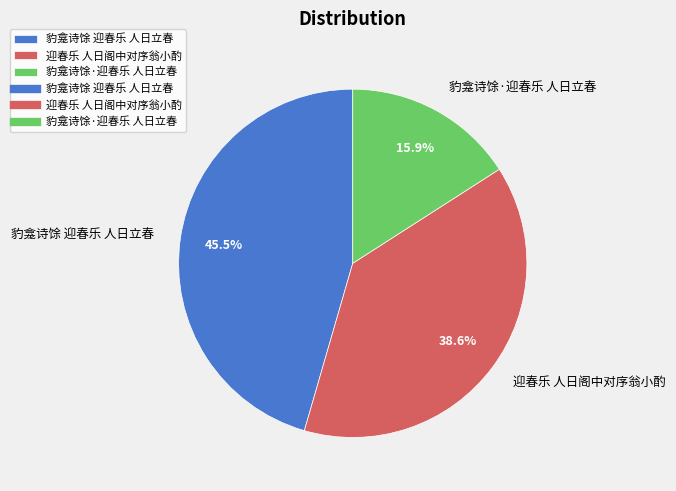

True or false: 迎春乐 人日阁中对序翁小酌 accounts for 24% of the total.

False